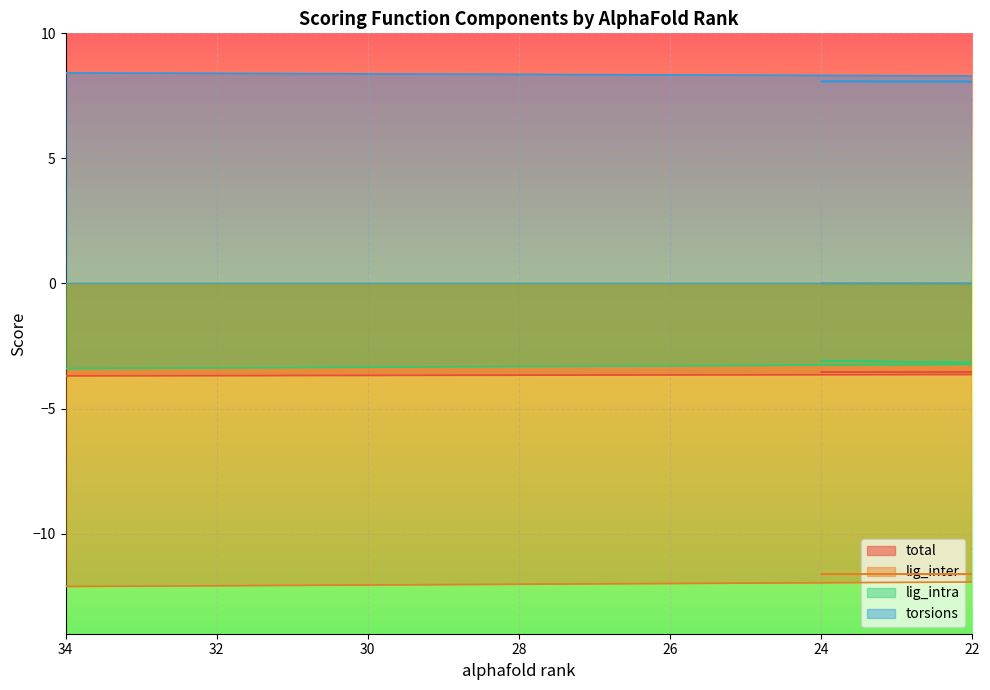

Is the value of lig_intra at 14 greater than the value of torsions at 2?

No